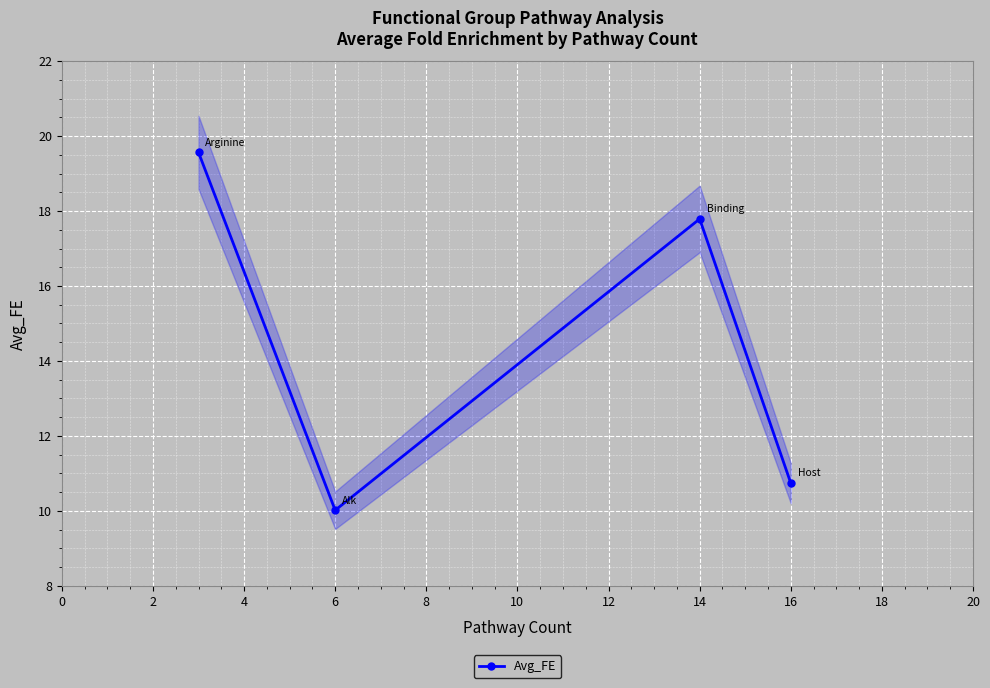

Where is Avg_FE nearest to the value 14?

16